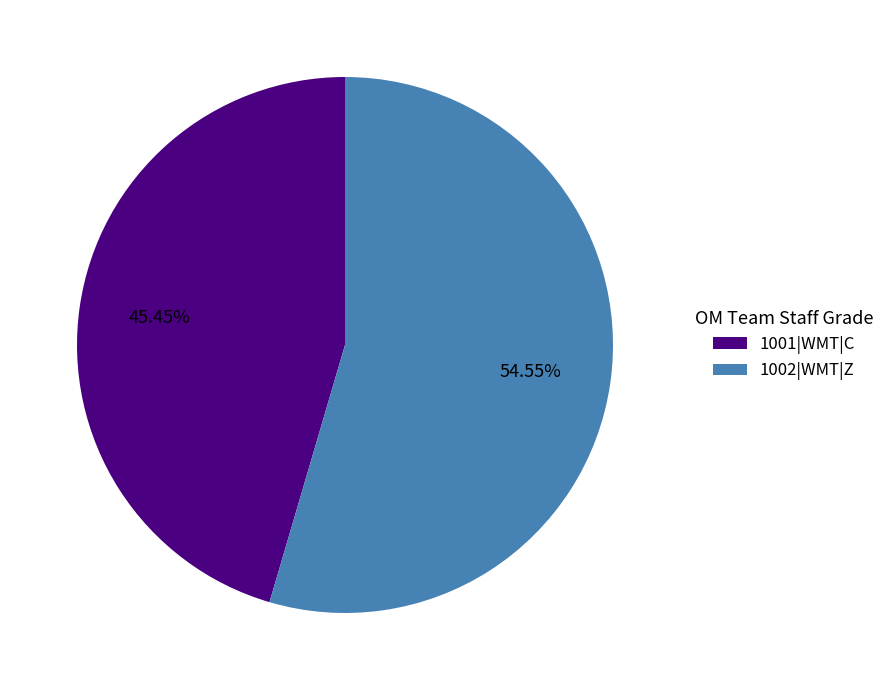

Which slice is the smallest?

1001|WMT|C